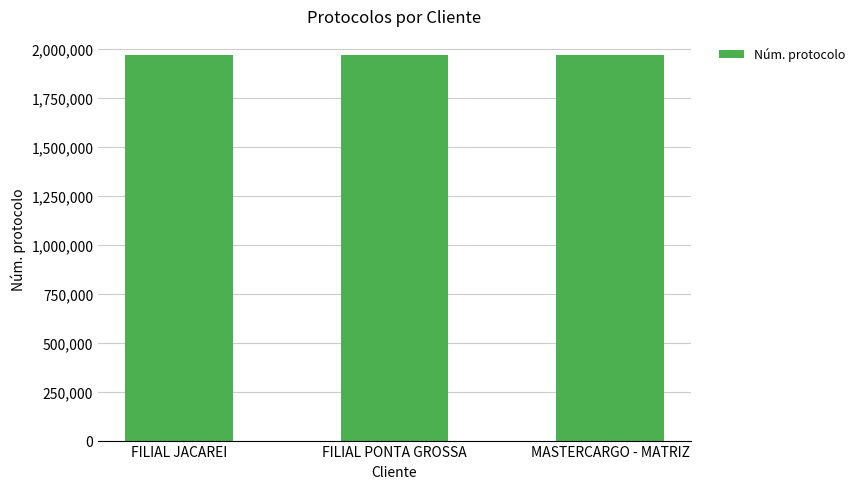

What is the smallest value displayed?

1966603